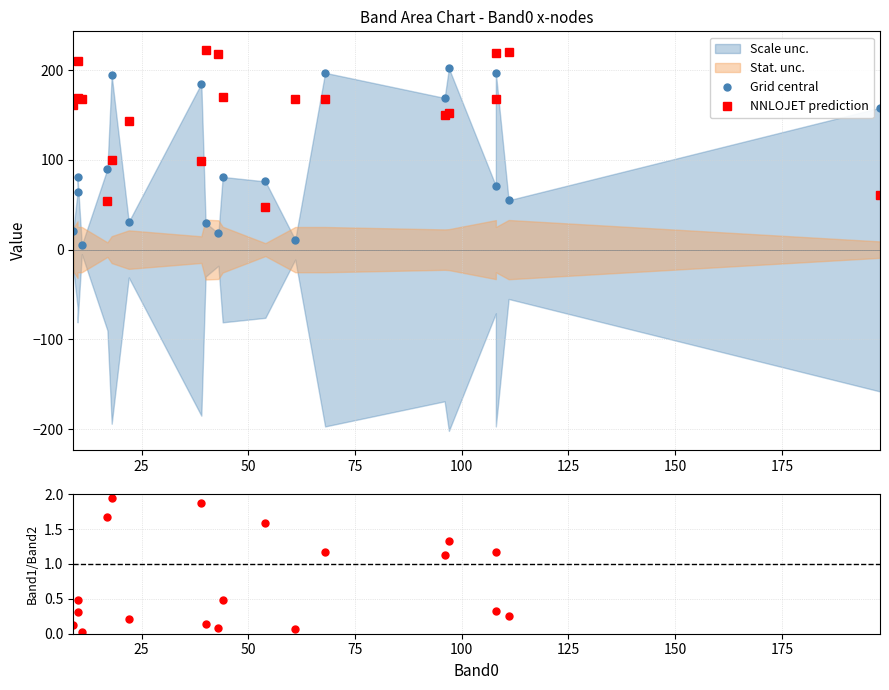

Reading left to right, extract all data points from this chart.

Grid central: 21.0	64.0	81.0	5.0	90.0	194.0	31.0	185.0	30.0	18.0	81.0	76.0	11.0	197.0	169.0	202.0	71.0	197.0	55.0	158.0
NNLOJET prediction: 161.0	210.0	169.0	168.0	54.0	100.0	143.0	99.0	222.0	218.0	170.0	48.0	168.0	168.0	150.0	152.0	219.0	168.0	220.0	61.0
Band1/Band2: 0.1	0.3	0.5	0.0	1.7	1.9	0.2	1.9	0.1	0.1	0.5	1.6	0.1	1.2	1.1	1.3	0.3	1.2	0.2	2.6